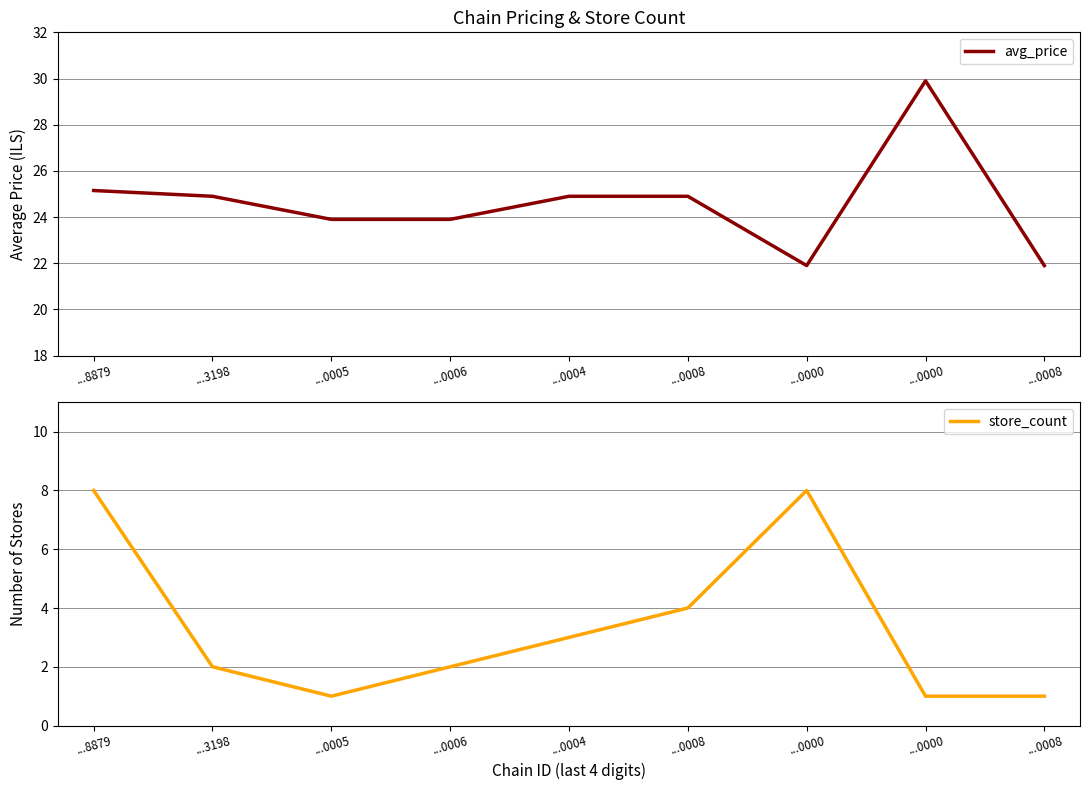

Which series has the largest total across all categories?

avg_price